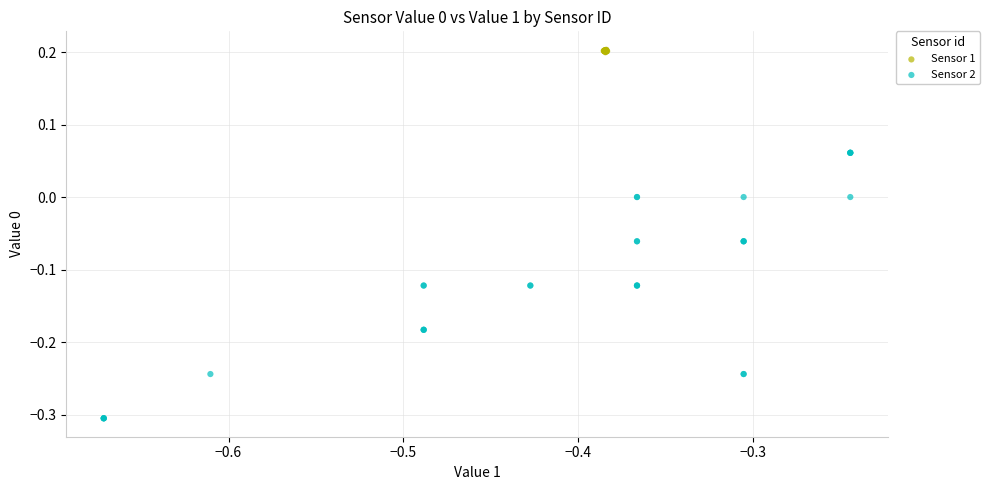

Which series has the largest Y range (max minus min)?

Sensor 2